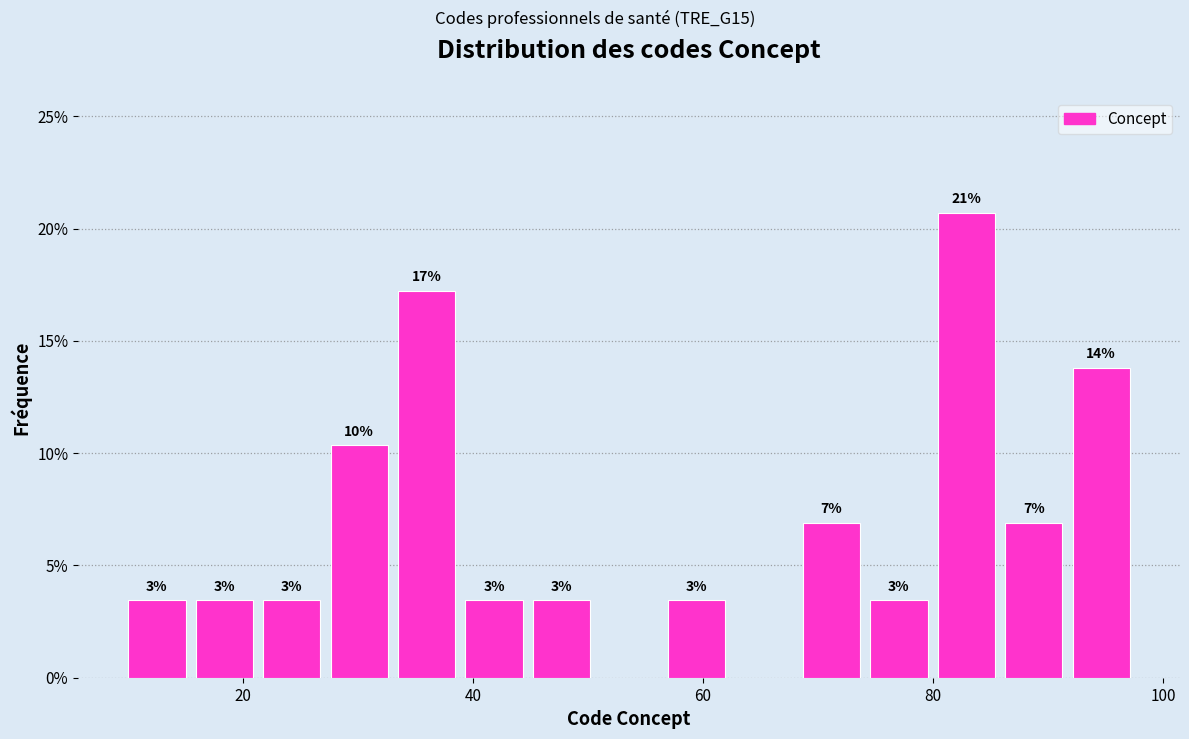

Read against the x-axis, roughly where is the centre of the tallest bar?

82